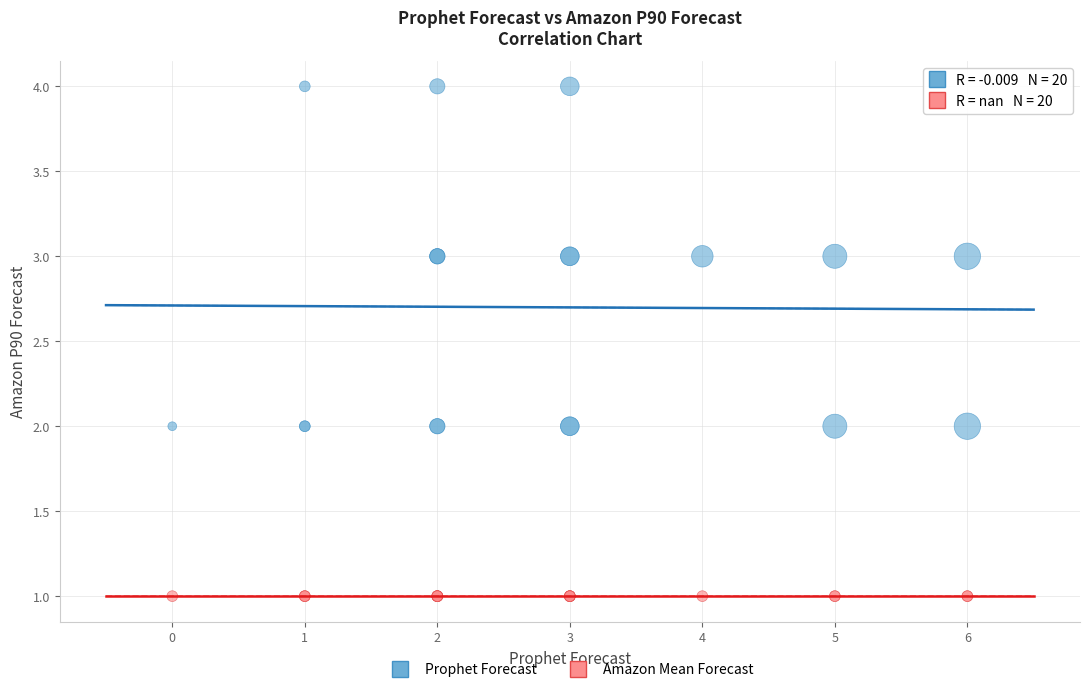

Which series contains the lowest Y value?

Amazon Mean Forecast